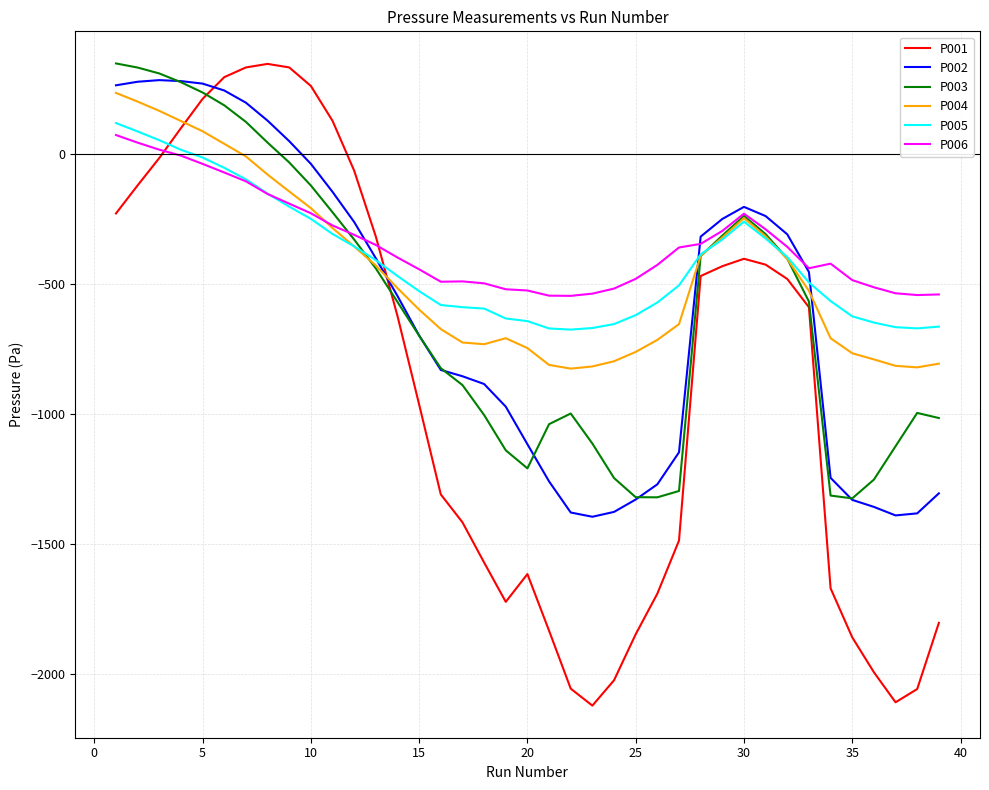

Which series has the largest range (max minus min)?

P001